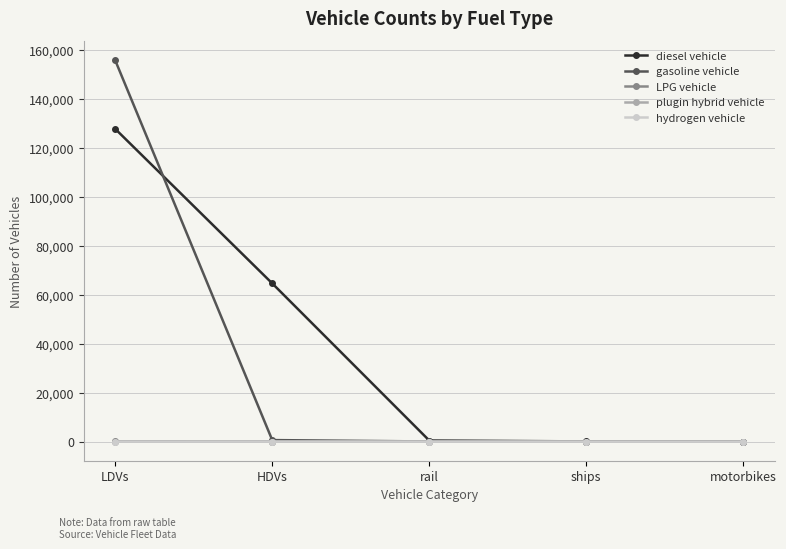

What is the difference between the second highest and minimum values in the LPG vehicle series?

52